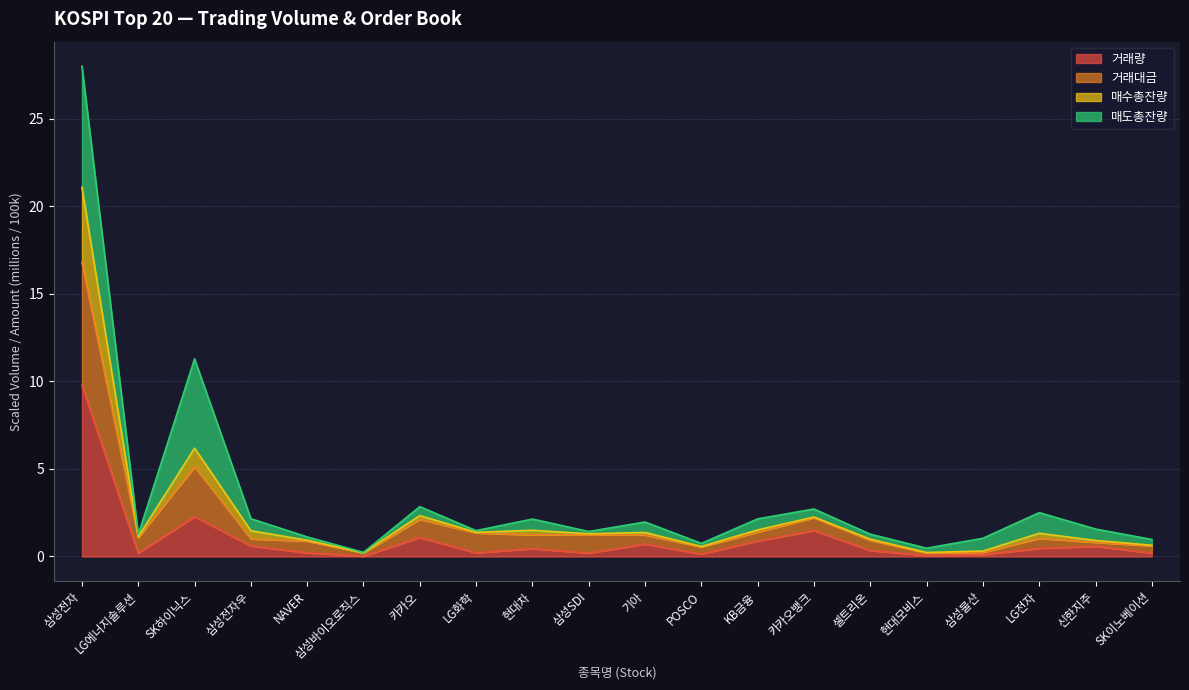

What is the highest value of the 거래량 series?

9.8